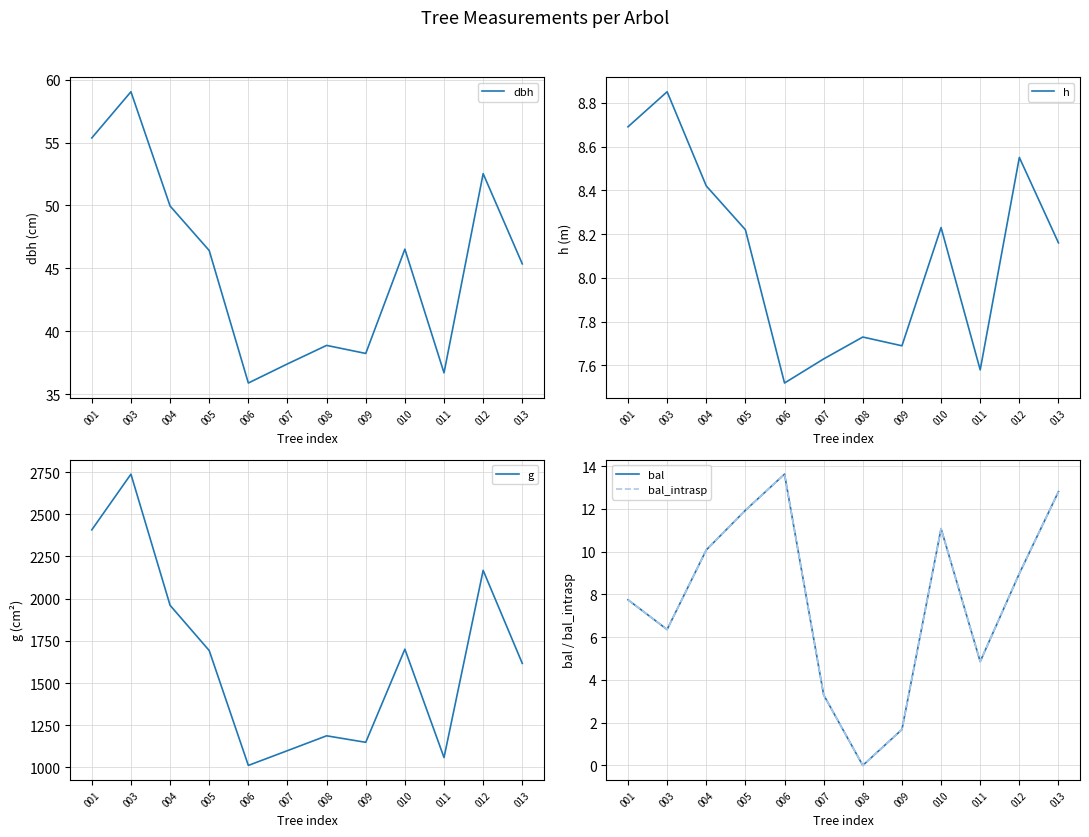

Where does the h series first go above 8?

001